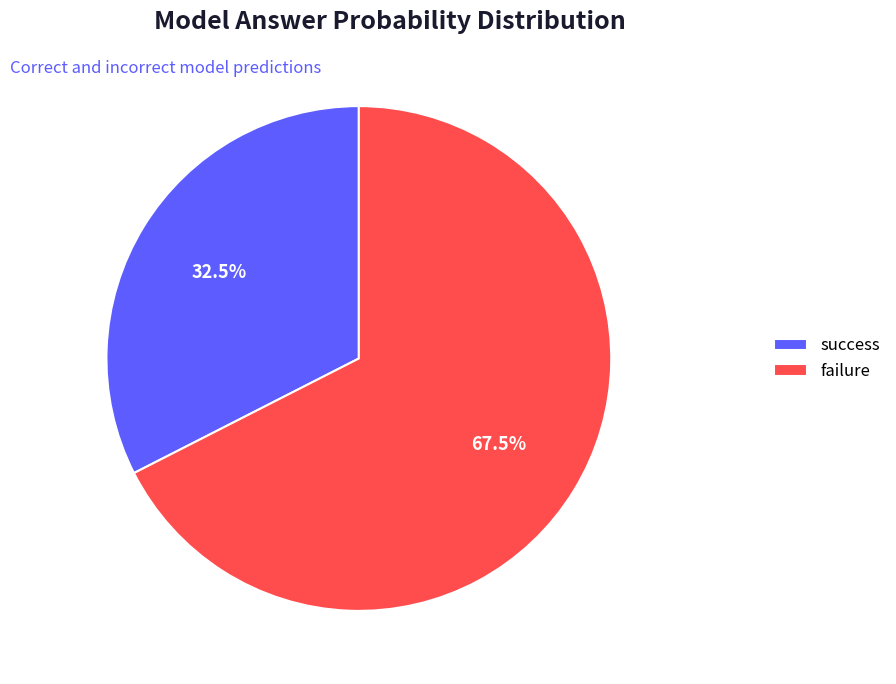

To the nearest percent, what is the average slice percentage?

50%